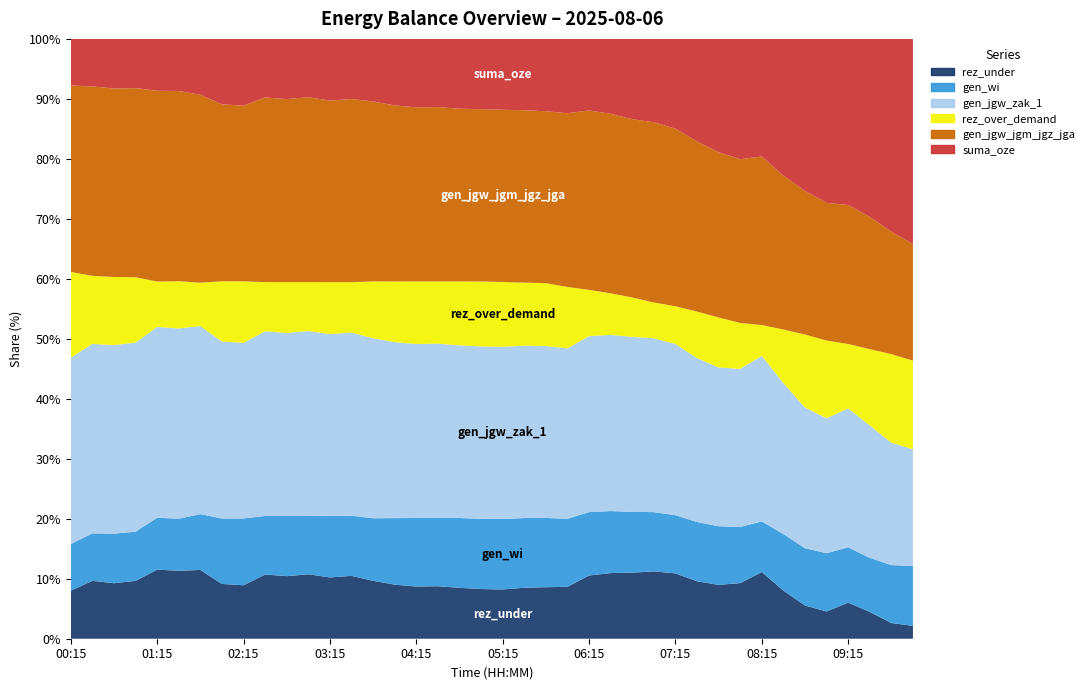

Reading left to right, list all the values displayed in this chart.

rez_under: 00:15=2325	00:30=2812	00:45=2645	01:00=2766	01:15=3348	01:30=3277	01:45=3297	02:00=2561	02:15=2502	02:30=3045	02:45=2969	03:00=3057	03:15=2913	03:30=2986	03:45=2713	04:00=2535	04:15=2447	04:30=2464	04:45=2387	05:00=2332	05:15=2336	05:30=2452	05:45=2504	06:00=2567	06:15=3265	06:30=3463	06:45=3542	07:00=3695	07:15=3604	07:30=3159	07:45=2931	08:00=3097	08:15=3859	08:30=2672	08:45=1766	09:00=1445	09:15=1938	09:30=1406	09:45=814	10:00=662
gen_wi: 00:15=2260	00:30=2310	00:45=2362	01:00=2355	01:15=2515	01:30=2512	01:45=2676	02:00=3061	02:15=3123	02:30=2780	02:45=2856	03:00=2768	03:15=2931	03:30=2857	03:45=2930	04:00=3118	04:15=3215	04:30=3198	04:45=3275	05:00=3299	05:15=3343	05:30=3351	05:45=3367	06:00=3367	06:15=3275	06:30=3270	06:45=3260	07:00=3250	07:15=3213	07:30=3258	07:45=3194	08:00=3126	08:15=2927	08:30=3140	08:45=3045	09:00=3091	09:15=2977	09:30=2832	09:45=3001	10:00=3084
gen_jgw_zak_1: 00:15=9038	00:30=9205	00:45=8981	01:00=9049	01:15=9247	01:30=9176	01:45=9012	02:00=8276	02:15=8217	02:30=8760	02:45=8684	03:00=8772	03:15=8628	03:30=8701	03:45=8428	04:00=8250	04:15=8162	04:30=8179	04:45=8102	05:00=8089	05:15=8162	05:30=8292	05:45=8357	06:00=8431	06:15=9087	06:30=9293	06:45=9380	07:00=9540	07:15=9449	07:30=9004	07:45=8644	08:00=8810	08:15=9572	08:30=8385	08:45=7479	09:00=7158	09:15=7467	09:30=6935	09:45=6343	10:00=6008
rez_over_demand: 00:15=4158	00:30=3308	00:45=3244	01:00=3123	01:15=2205	01:30=2276	01:45=2082	02:00=2818	02:15=2877	02:30=2334	02:45=2410	03:00=2322	03:15=2466	03:30=2393	03:45=2666	04:00=2844	04:15=2937	04:30=2920	04:45=2997	05:00=3052	05:15=3073	05:30=3032	05:45=3055	06:00=3039	06:15=2391	06:30=2194	06:45=2115	07:00=1961	07:15=2082	07:30=2557	07:45=2723	08:00=2557	08:15=1785	08:30=2972	08:45=3878	09:00=4125	09:15=3461	09:30=3993	09:45=4586	10:00=4563
gen_jgw_jgm_jgz_jga: 00:15=9038	00:30=9205	00:45=8981	01:00=9049	01:15=9247	01:30=9176	01:45=9012	02:00=8276	02:15=8217	02:30=8760	02:45=8684	03:00=8772	03:15=8628	03:30=8701	03:45=8428	04:00=8250	04:15=8162	04:30=8179	04:45=8102	05:00=8089	05:15=8162	05:30=8292	05:45=8357	06:00=8599	06:15=9265	06:30=9471	06:45=9558	07:00=9890	07:15=9799	07:30=9354	07:45=8994	08:00=9120	08:15=9750	08:30=8539	08:45=7633	09:00=7305	09:15=7467	09:30=6935	09:45=6343	10:00=6008
suma_oze: 00:15=2260	00:30=2310	00:45=2362	01:00=2355	01:15=2515	01:30=2512	01:45=2676	02:00=3061	02:15=3123	02:30=2780	02:45=2856	03:00=2768	03:15=2931	03:30=2857	03:45=2930	04:00=3118	04:15=3215	04:30=3198	04:45=3275	05:00=3299	05:15=3361	05:30=3431	05:45=3517	06:00=3675	06:15=3698	06:30=3949	06:45=4304	07:00=4571	07:15=4955	07:30=5634	07:45=6169	08:00=6702	08:15=6802	08:30=7593	08:45=8082	09:00=8695	09:15=8931	09:30=9313	09:45=9991	10:00=10557